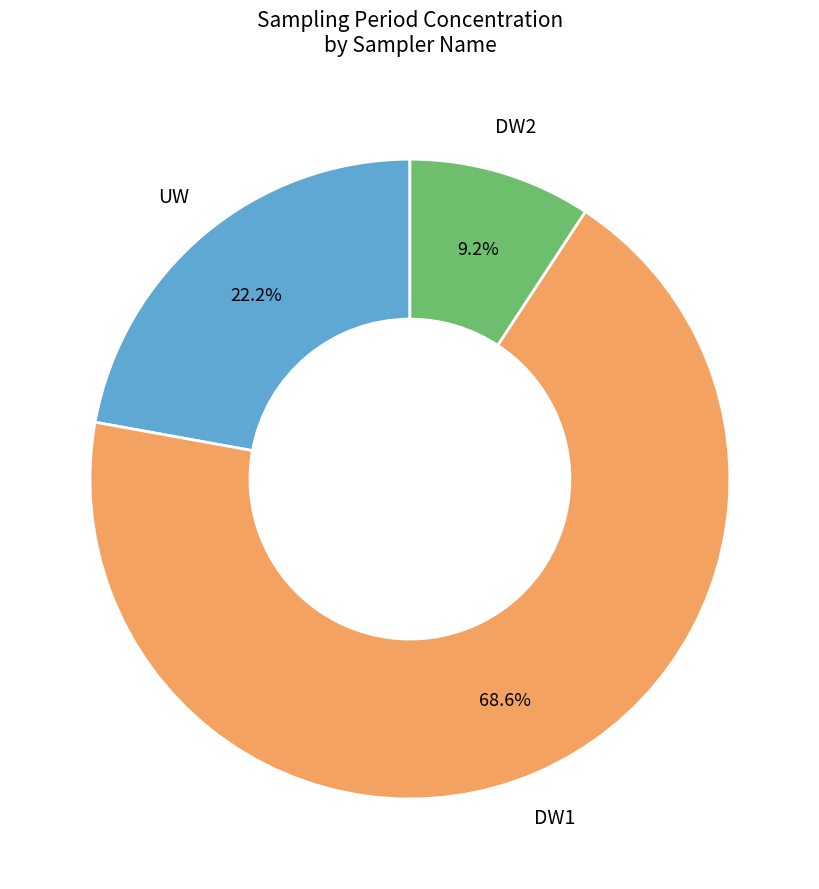

How many slices are in this pie chart?

3